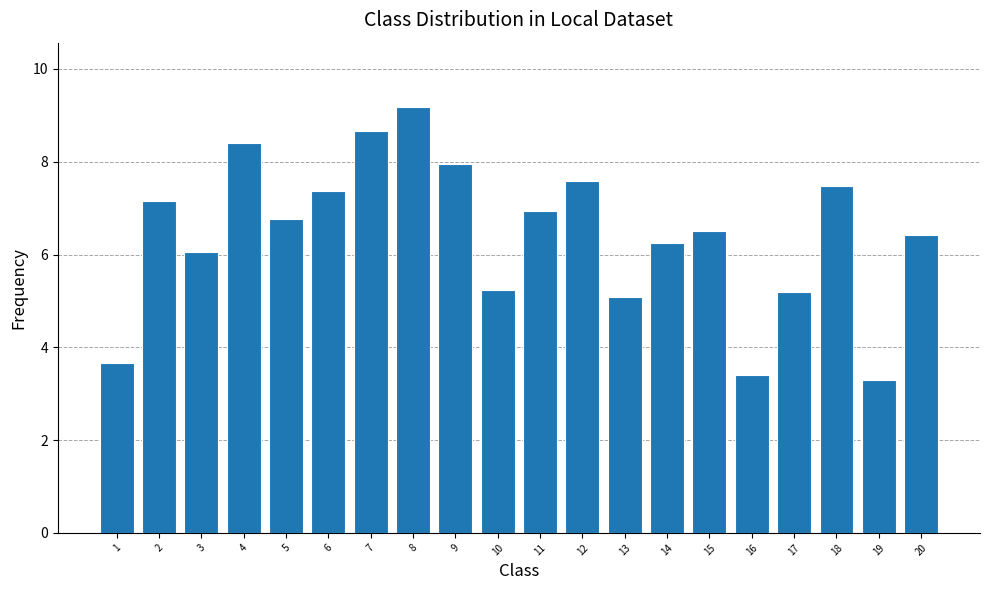

At which label is the value closest to 6?

3